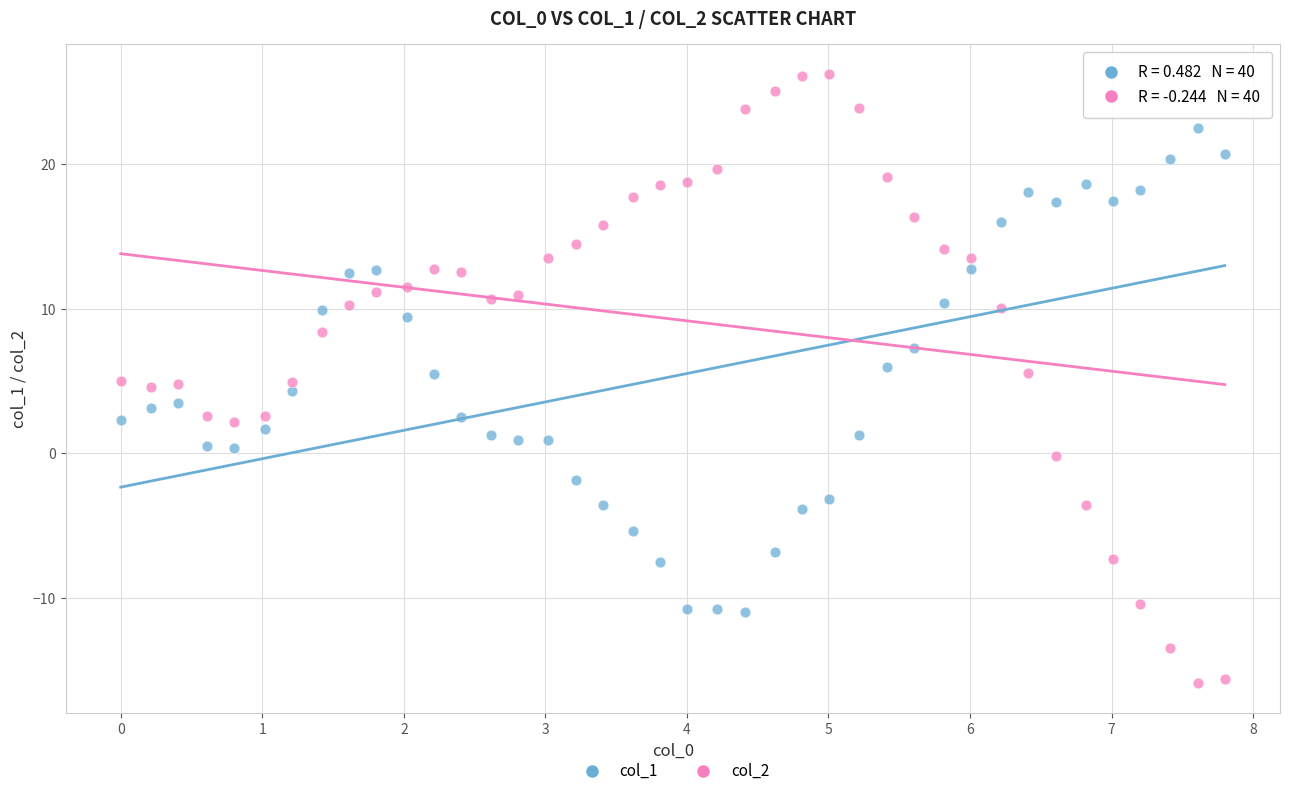

Which series reaches the maximum Y coordinate?

col_2